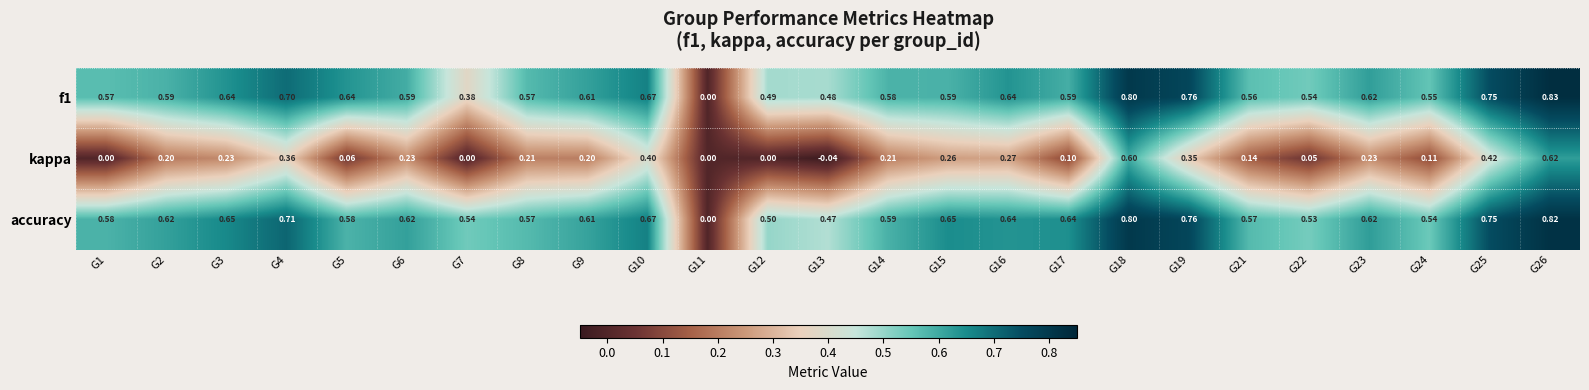

List the series in order of their peak value, lowest first.

kappa, accuracy, f1